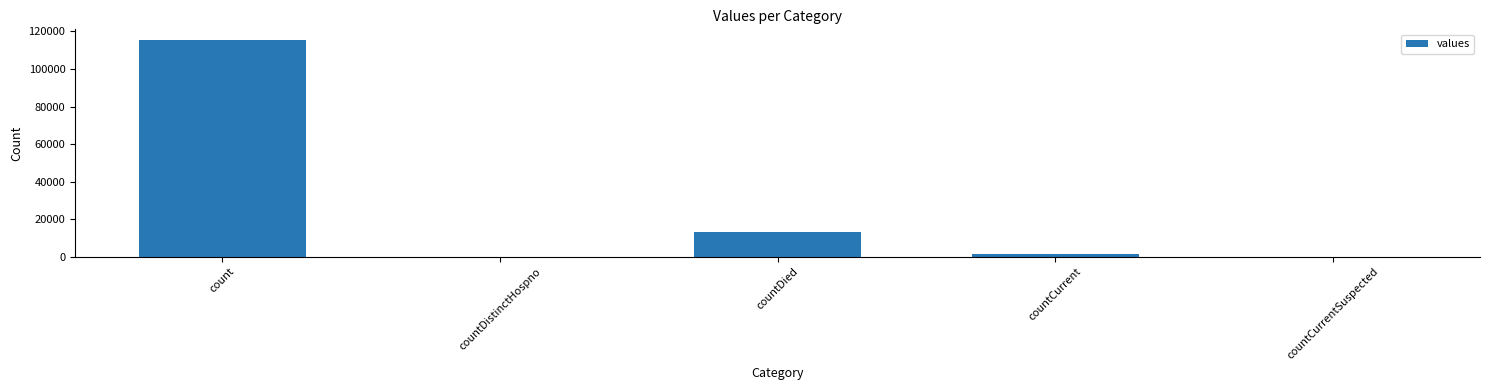

At which category does the chart reach its peak across all series?

count